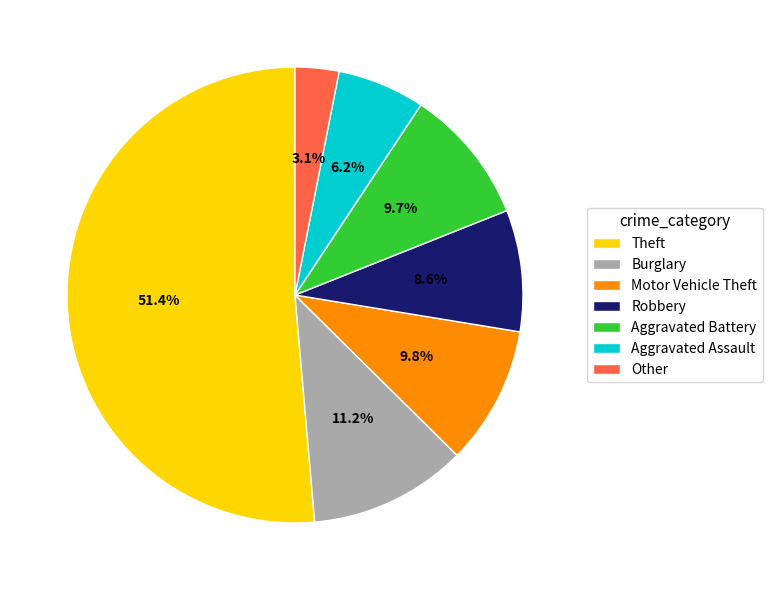

Combined, what portion of the pie is Burglary and Other?

14.3%